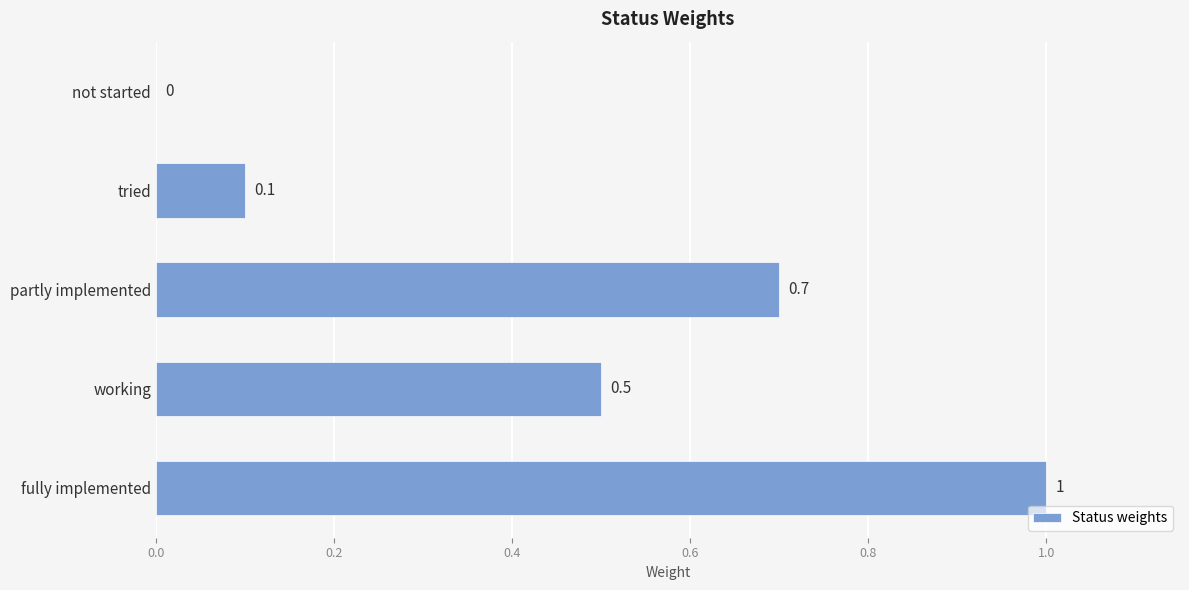

How many categories are shown in the chart?

5